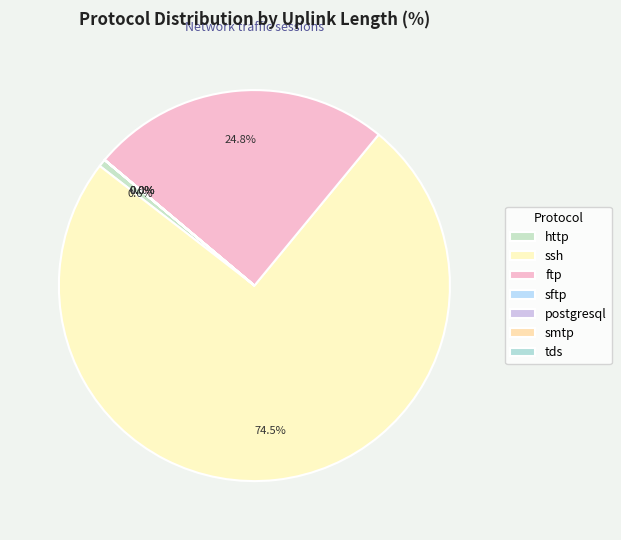

What is the largest slice in the pie chart?

ssh